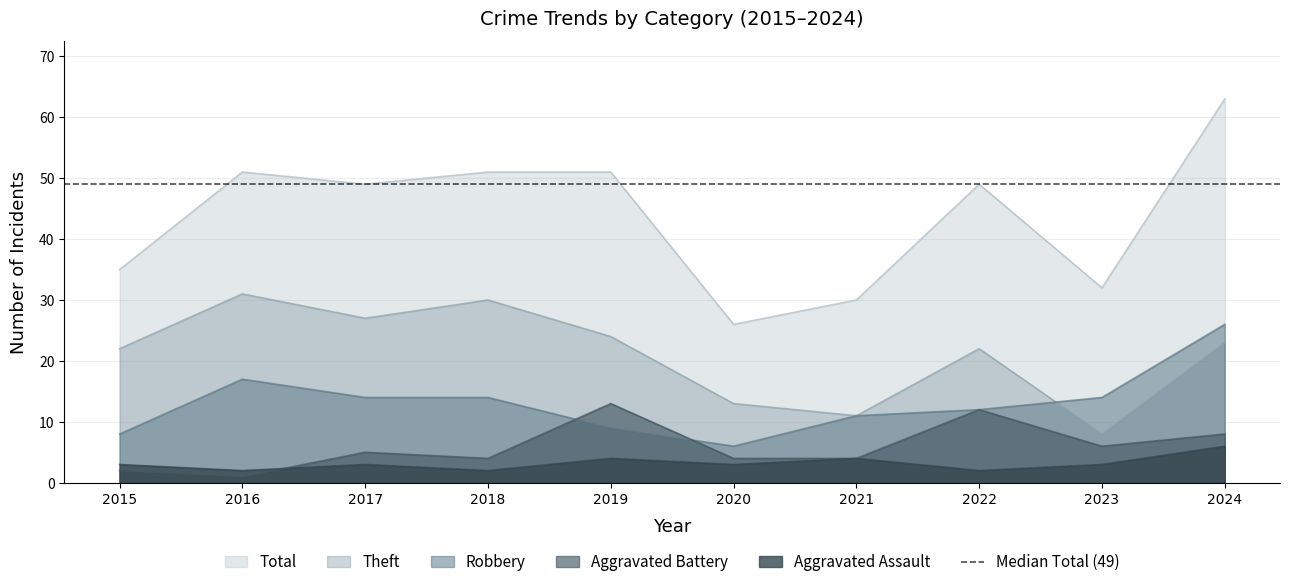

What is the value of the Aggravated Battery point at the 6th from the left?

4